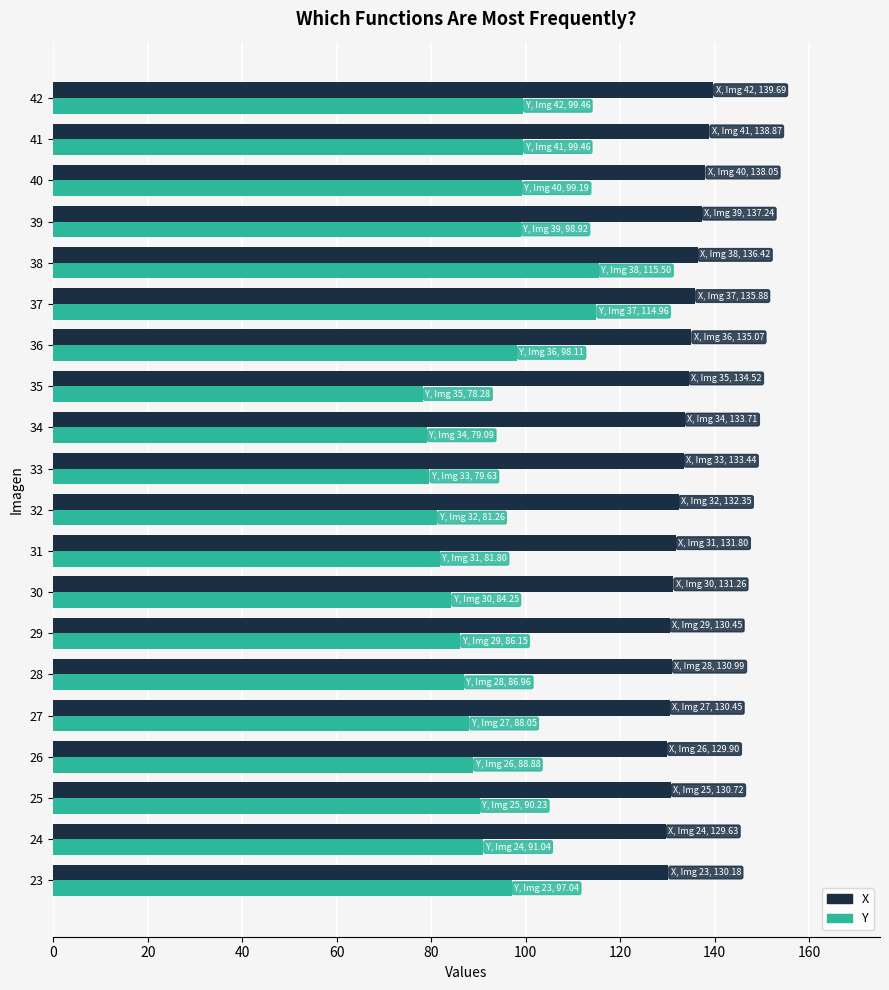

What is the maximum value for X?

139.7